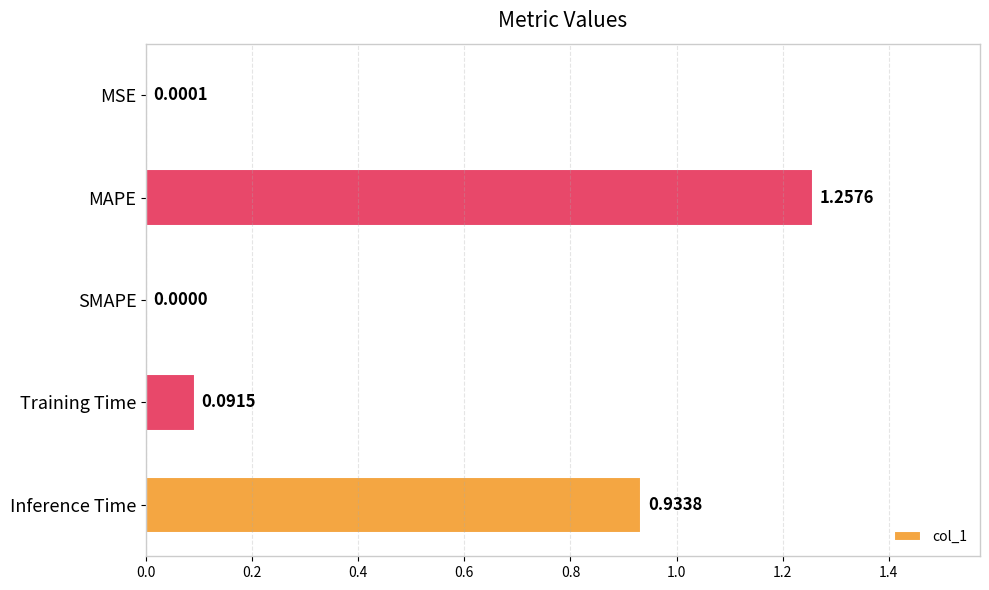

Which has a higher value, Training Time or Inference Time?

Inference Time